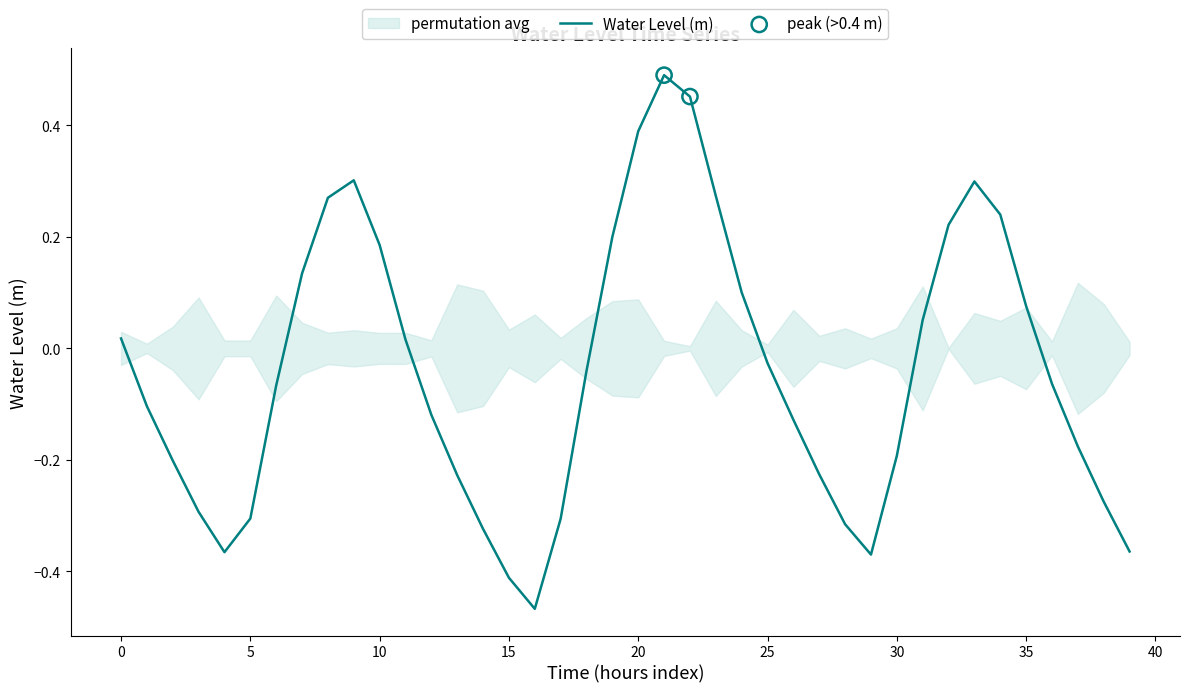

What is the change in value from 2022-12-09 02:00:00 to 2022-12-09 12:00:00?

+0.1